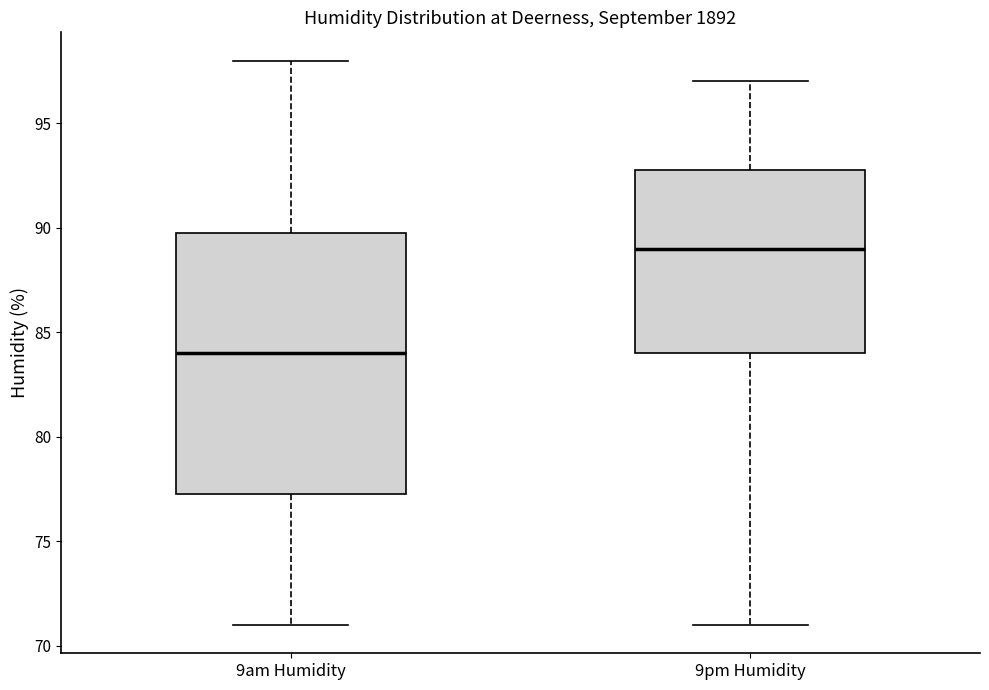

Where is the upper edge of the box for 9am Humidity on the y-axis? The values are not printed on the chart, so give them approximately, as read against the axis.

90.0